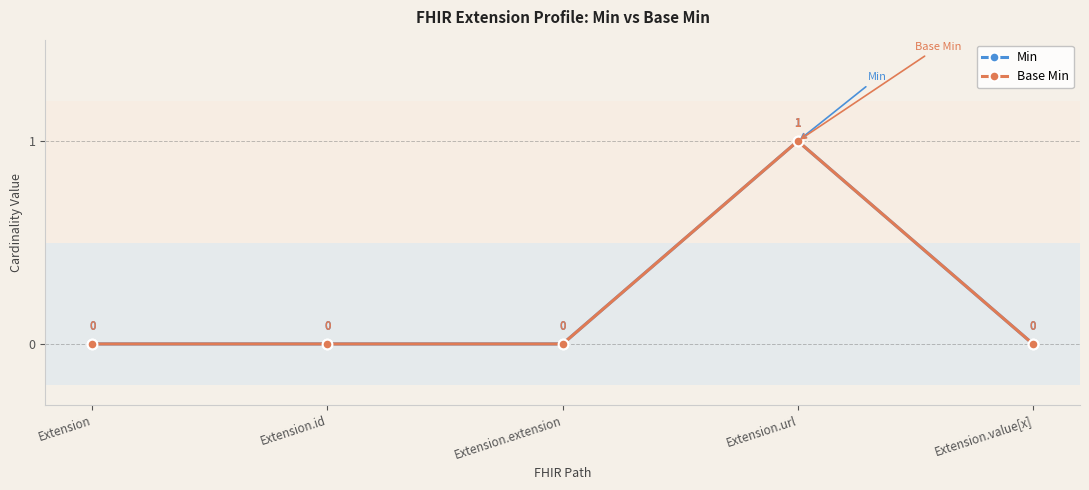

What is the total value across all series at Extension.url?

2